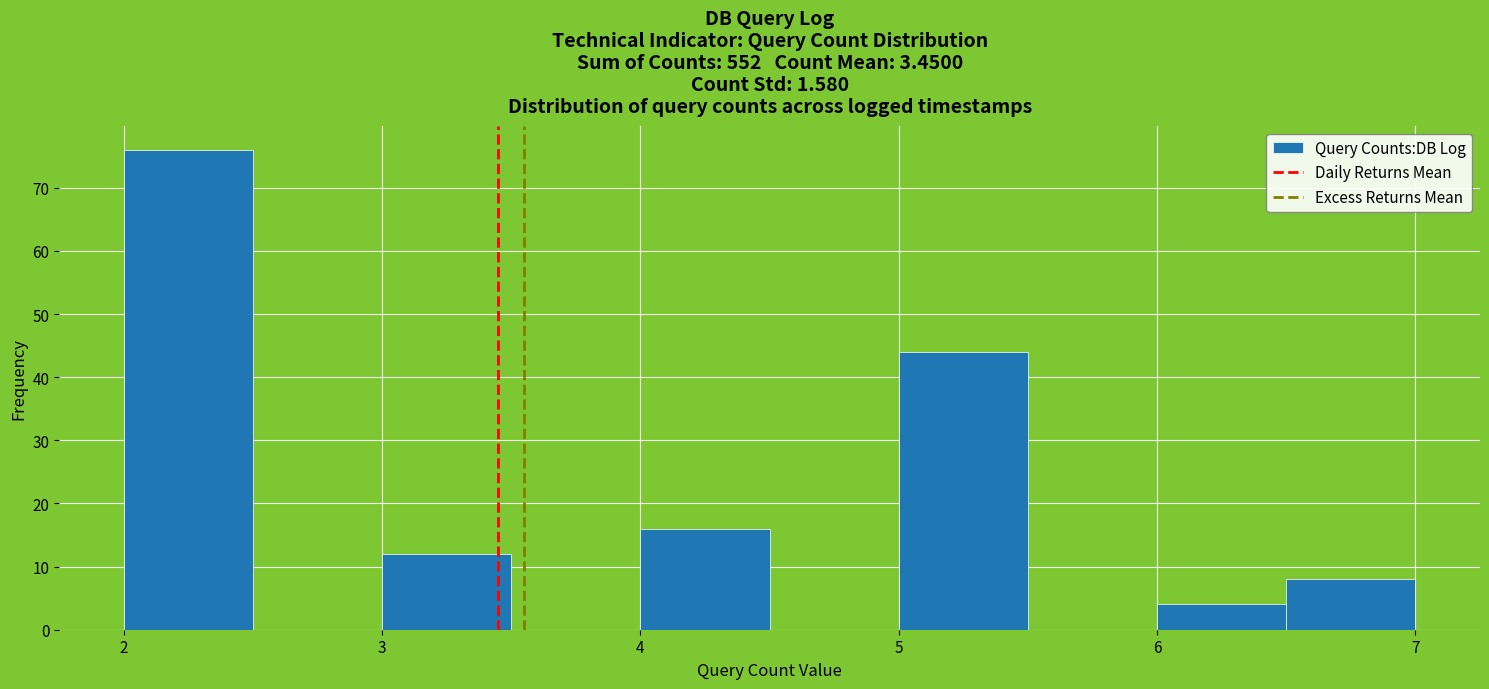

Reading left to right, transcribe this chart: for each bar, give the range it covers on the x-axis and its height. The values are not printed on the chart, so give them approximately, as read against the axis.

2.0 to 2.5: 76
2.5 to 3.0: 0
3.0 to 3.5: 12
3.5 to 4.0: 0
4.0 to 4.5: 16
4.5 to 5.0: 0
5.0 to 5.5: 44
5.5 to 6.0: 0
6.0 to 6.5: 4
6.5 to 7.0: 8